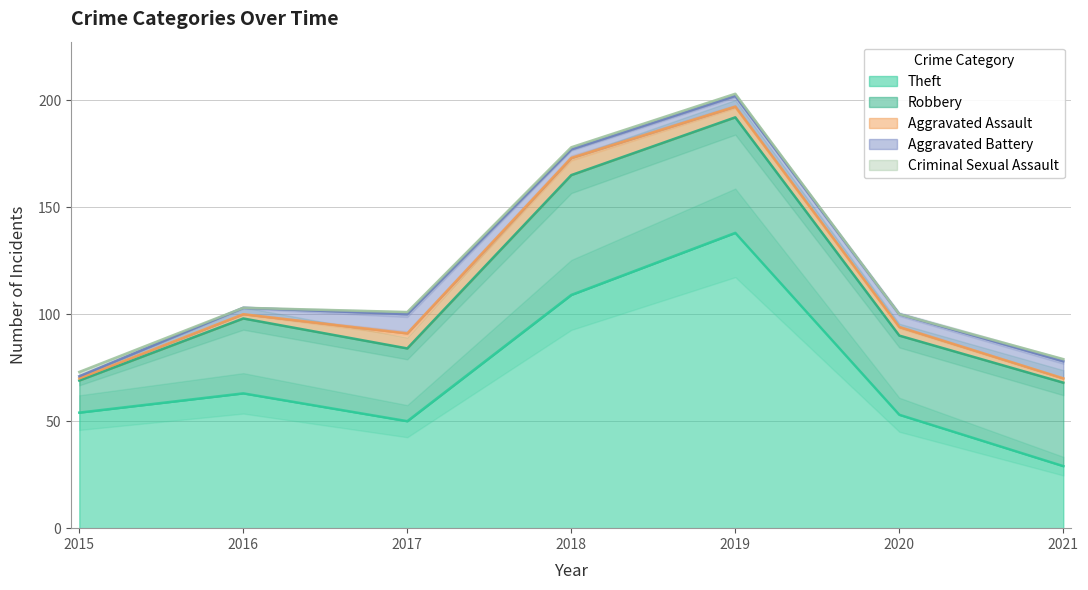

Which category has the highest value in the Robbery series?

2018